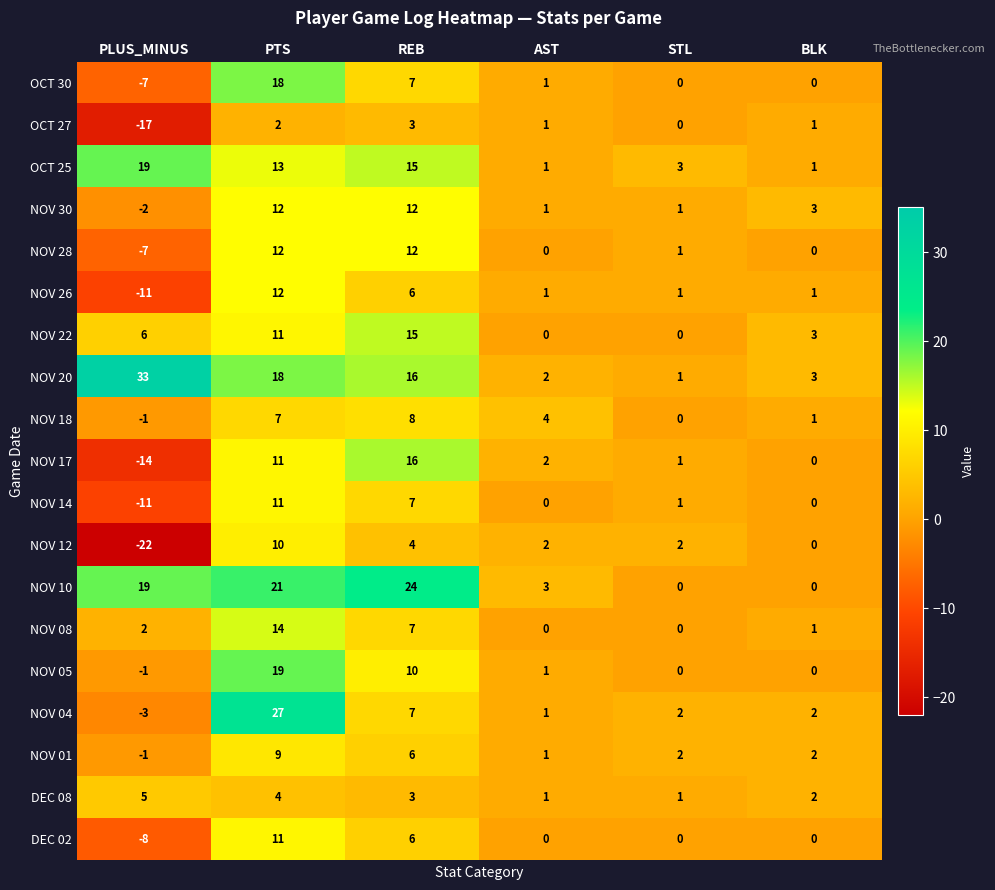

True or false: NOV 17 has a value of 0 at BLK.

True